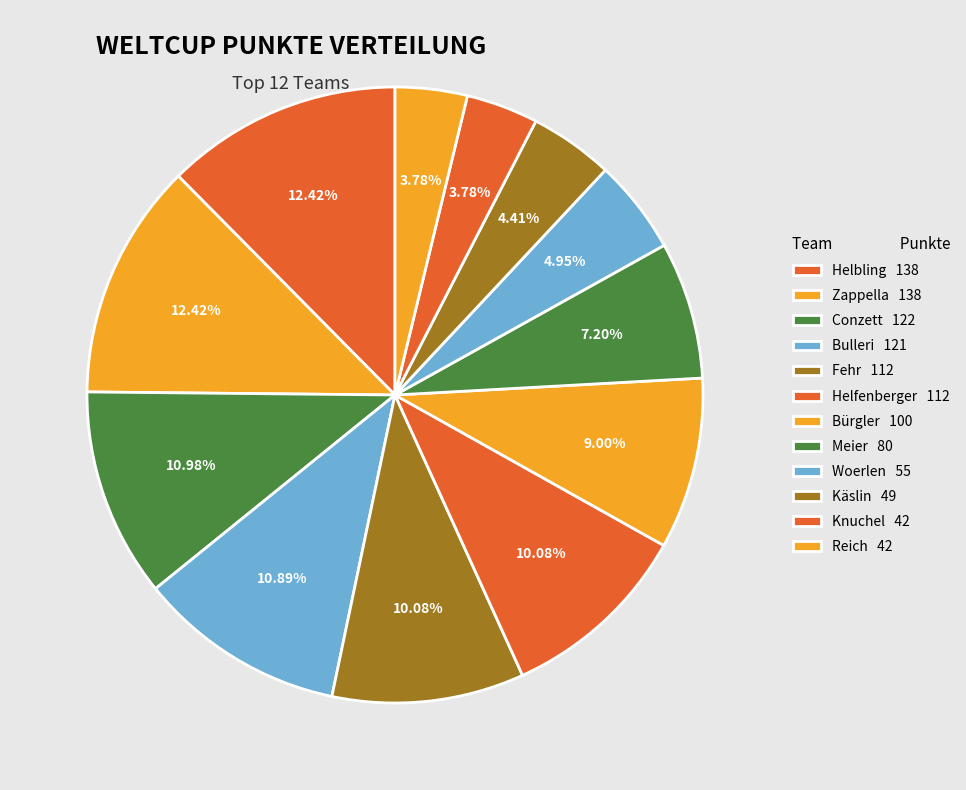

Rank the categories by value from highest to lowest.

Helbling, Zappella, Conzett, Bulleri, Fehr, Helfenberger, Bürgler, Meier, Woerlen, Käslin, Knuchel, Reich